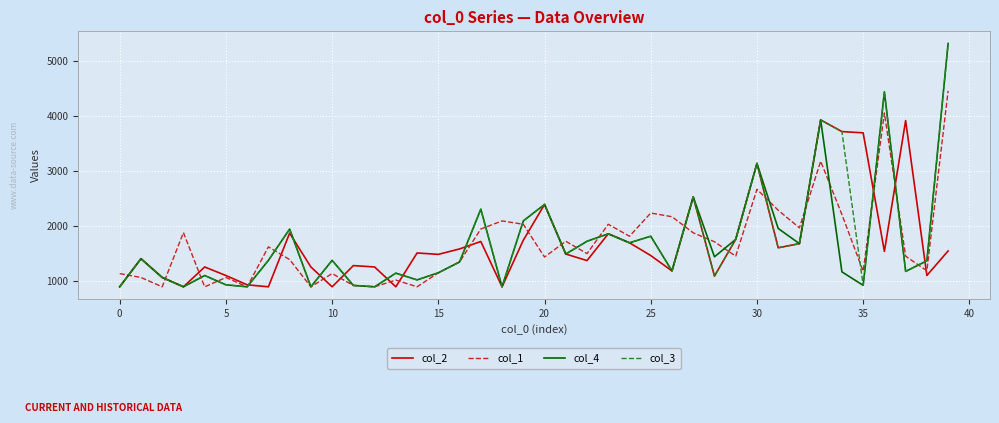

True or false: col_1 and col_4 cross at least once.

True